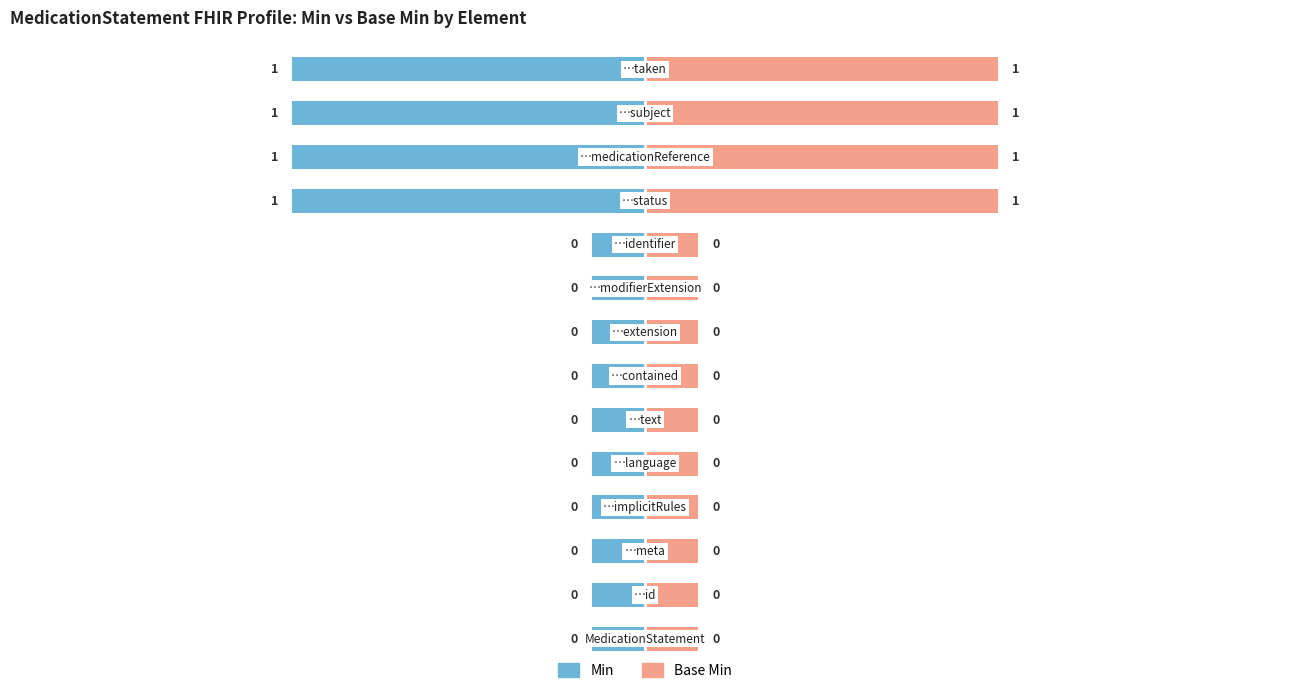

What is the difference between the maximum and minimum values in the Min series?

1